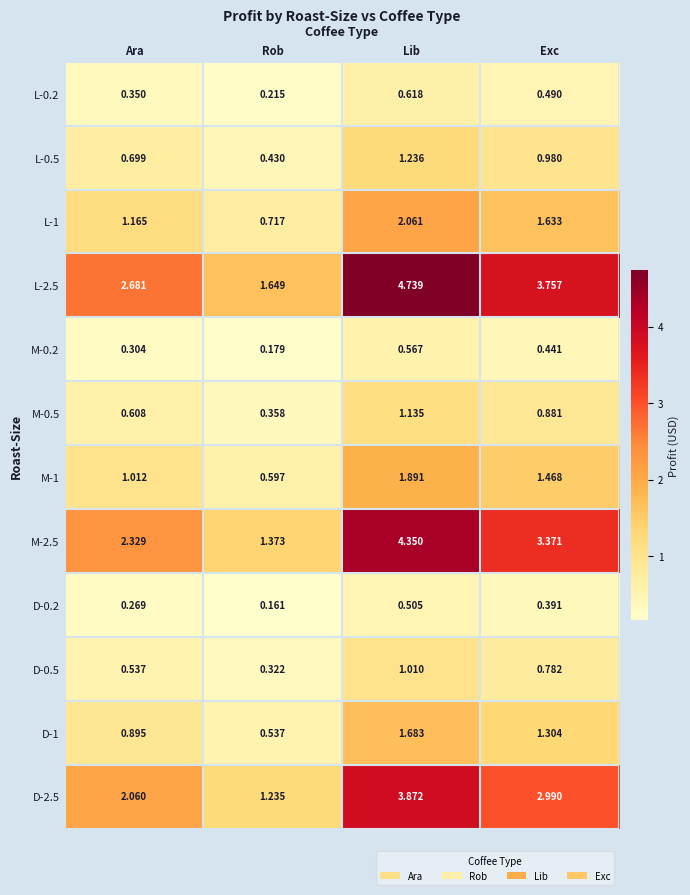

At which category is the sum across all series the highest?

Lib